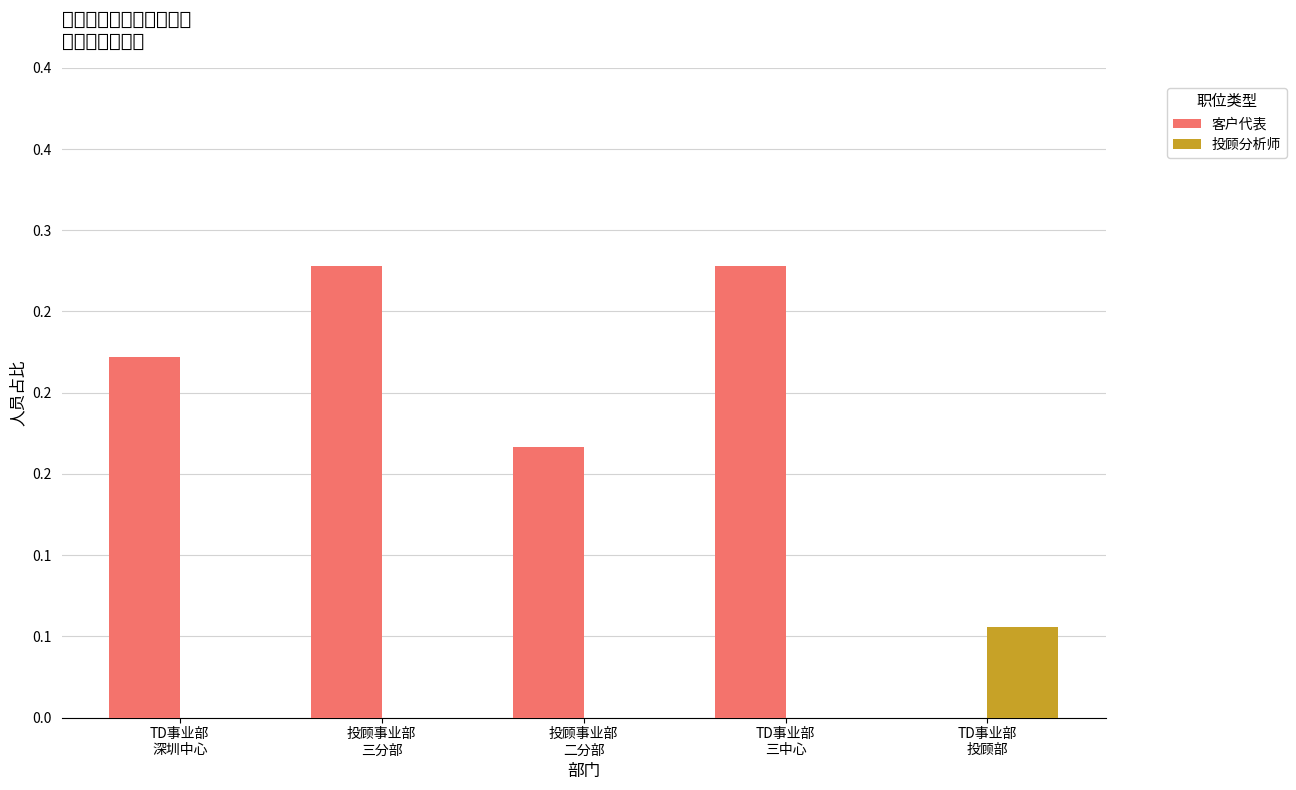

What is the difference between the maximum and minimum values in the 投顾分析师 series?

0.1